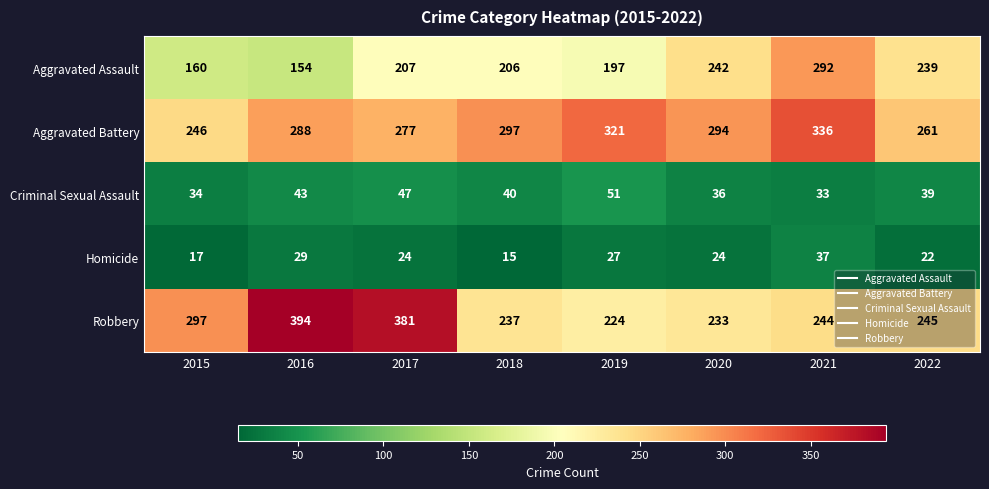

At which category does the chart reach its minimum across all series?

2018